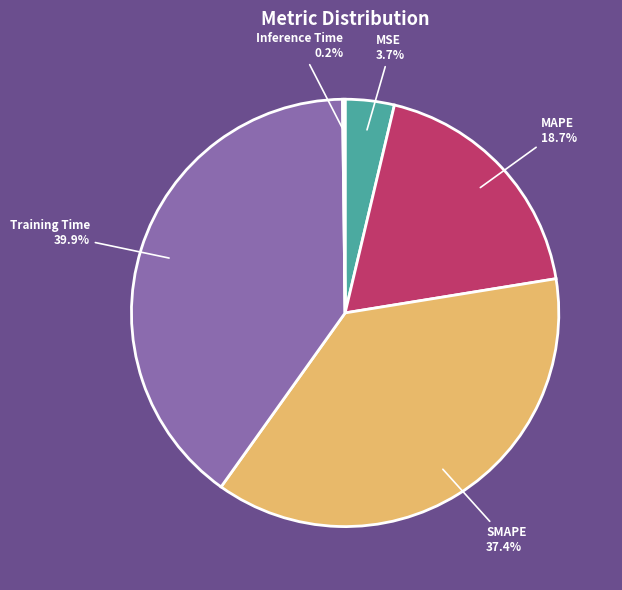

To the nearest percent, what portion does MAPE represent?

19%